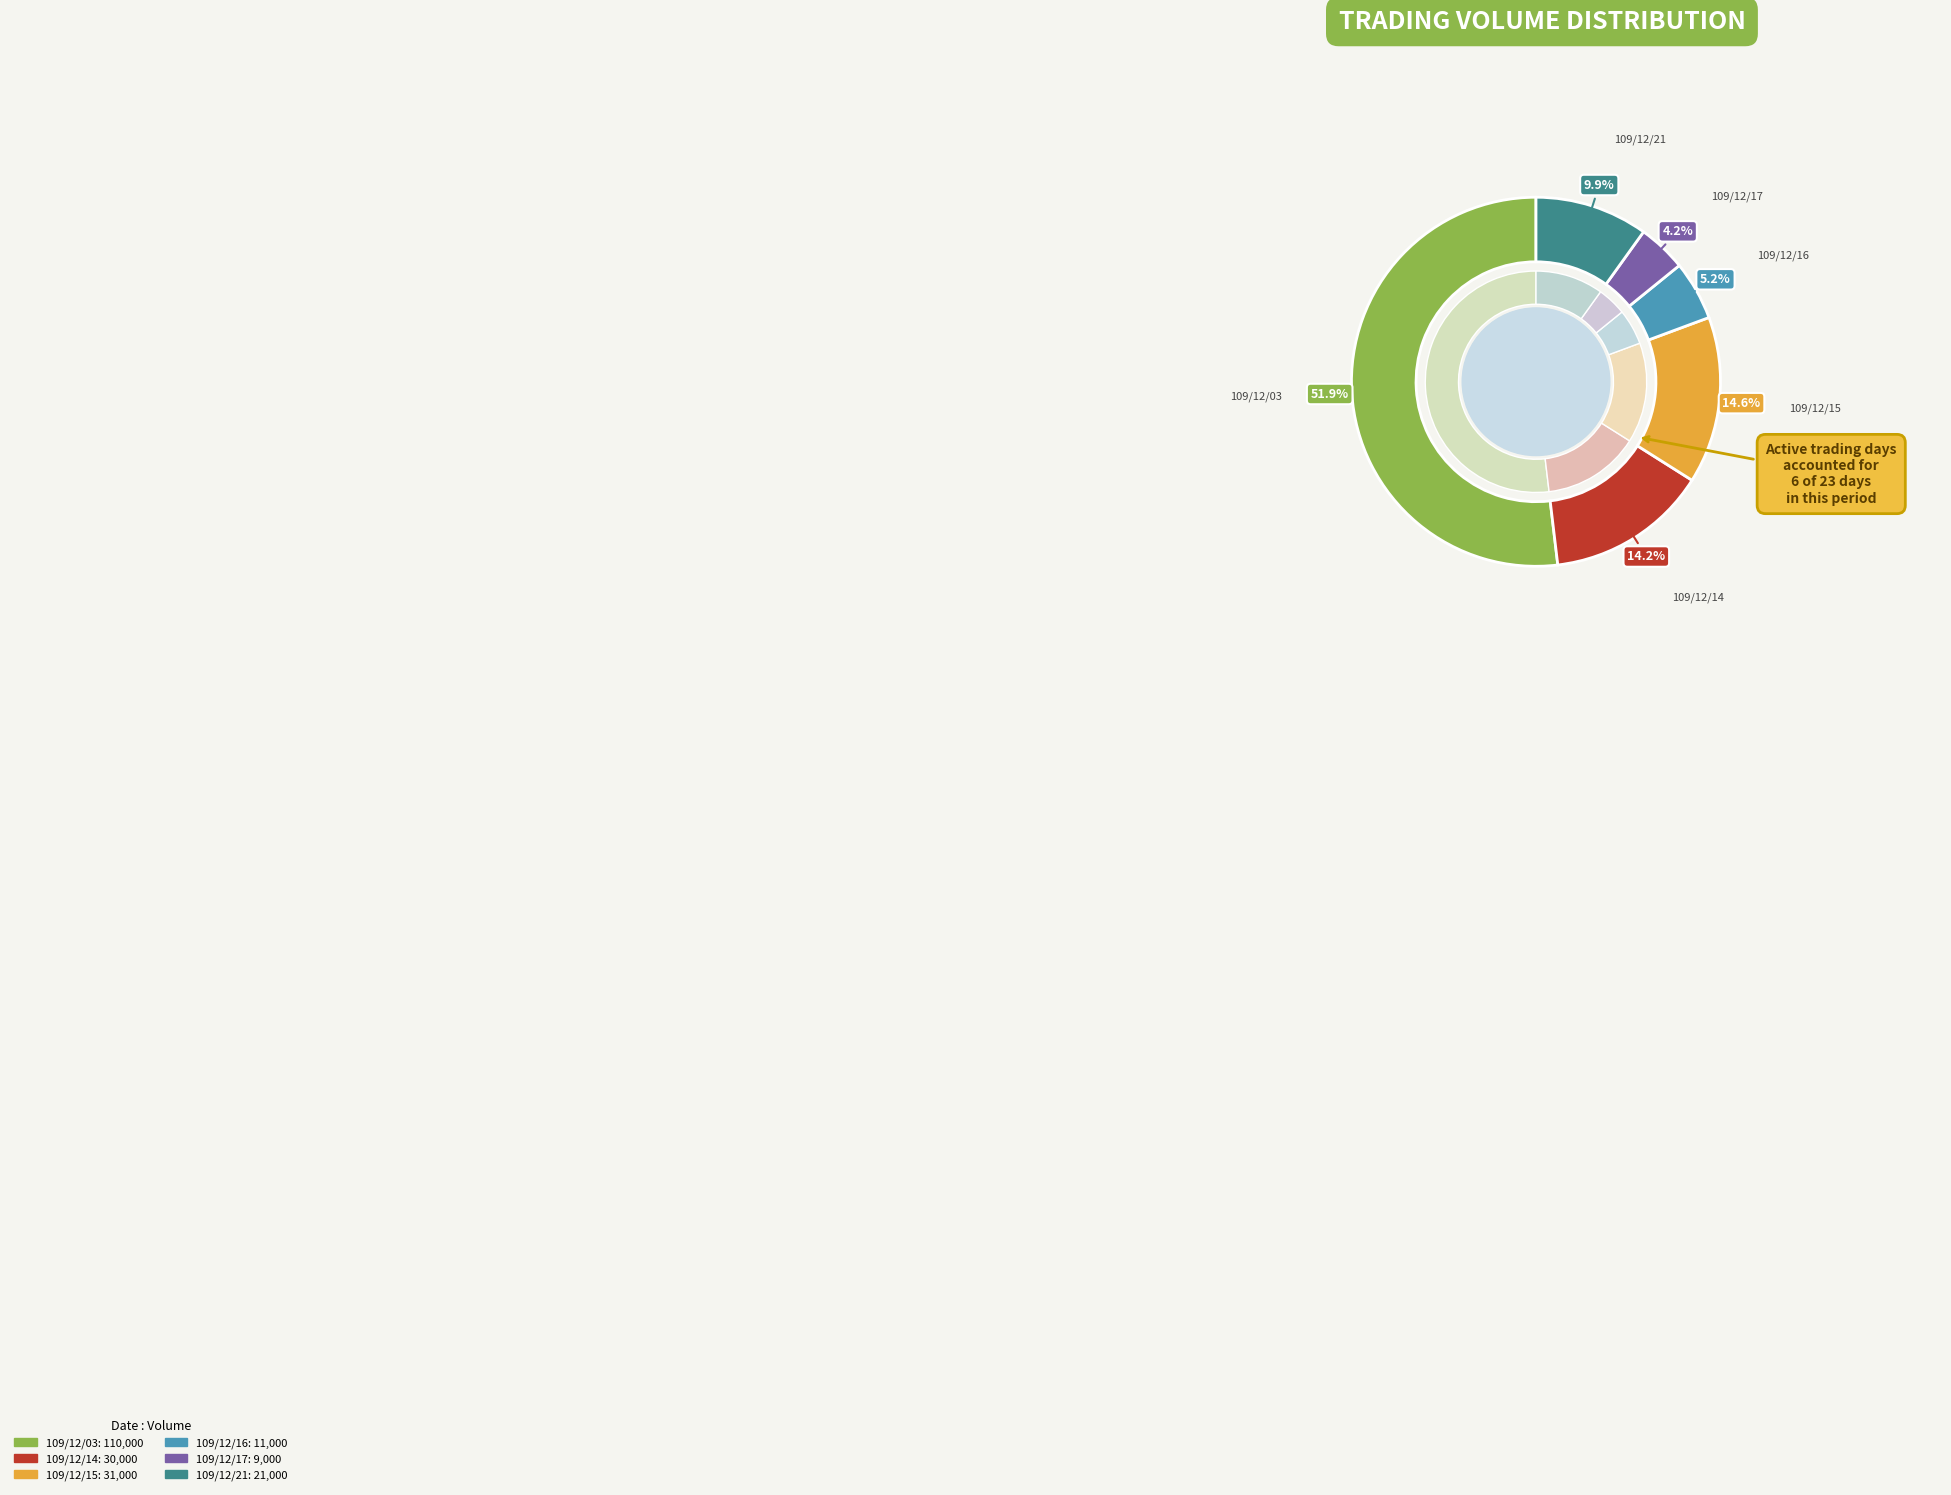

The 109/12/14 slice represents 14% of the pie. True or false?

True